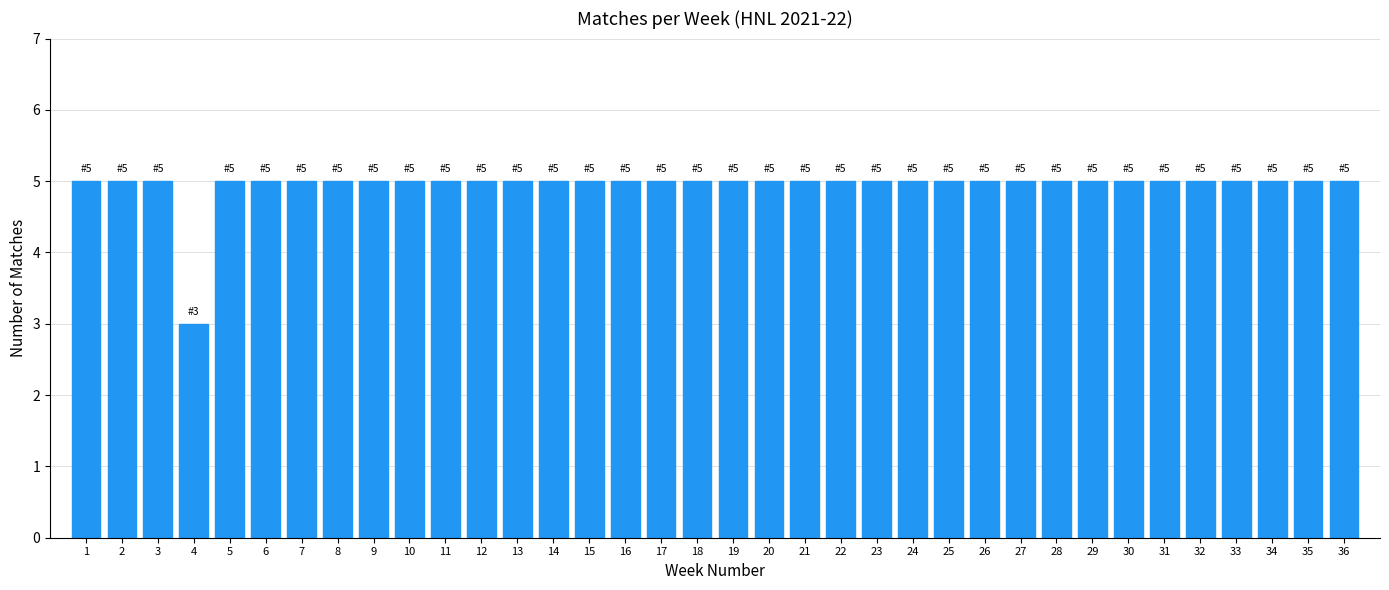

Approximately how many times larger is the value at 35 compared to 36?

1.0